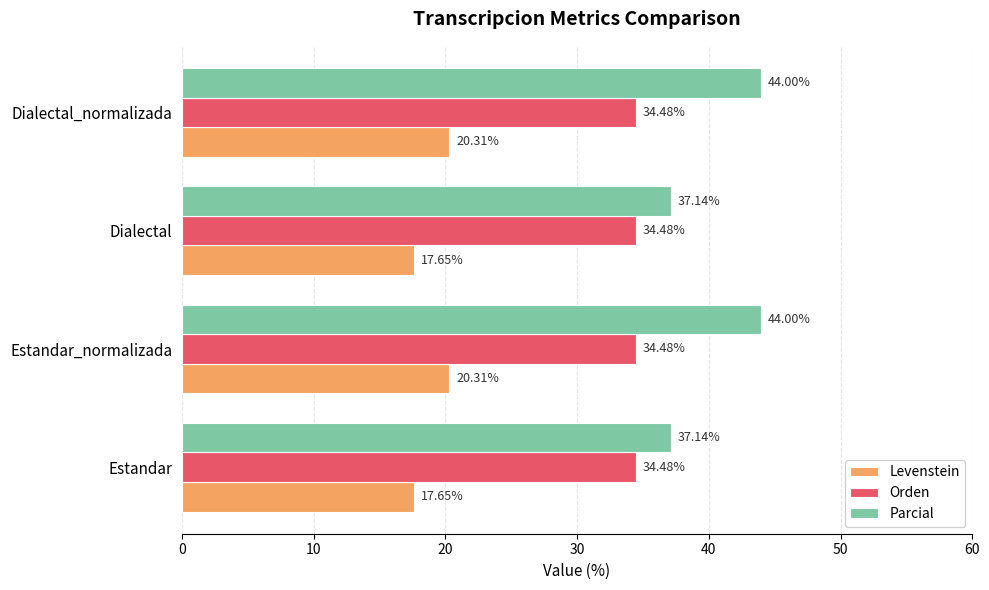

What is the sum of all Orden values?

137.9